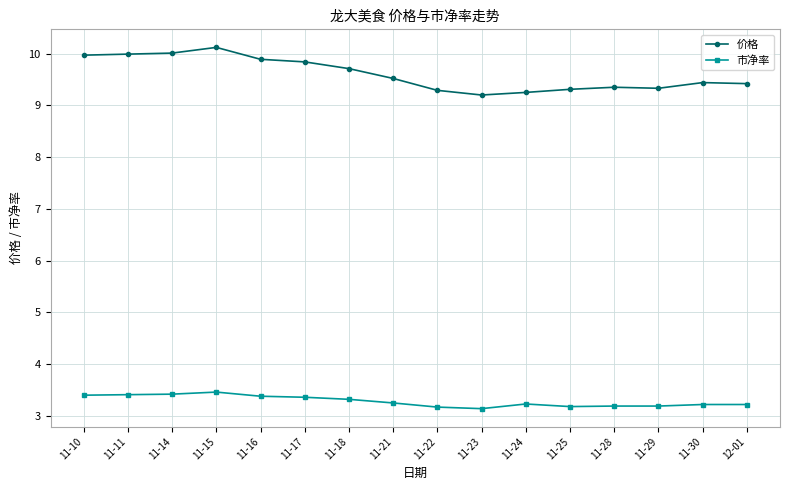

Rank the series by their average value, from highest to lowest.

价格, 市净率